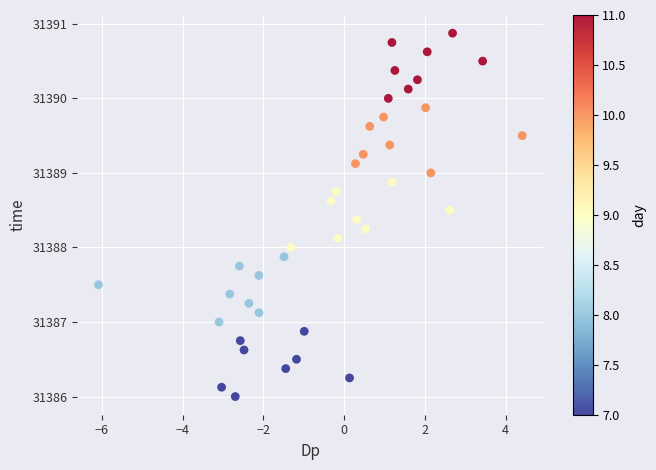

What is the range of Y values (max minus min)?

4.9